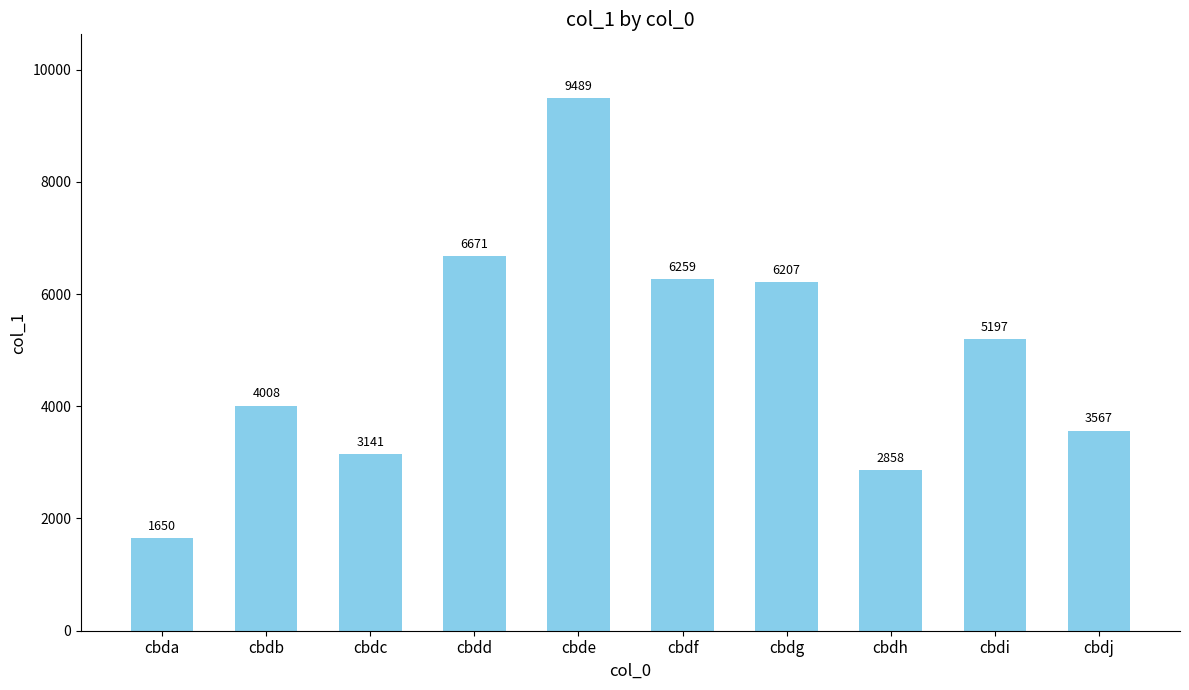

Between cbdi and cbdg, which is larger?

cbdg